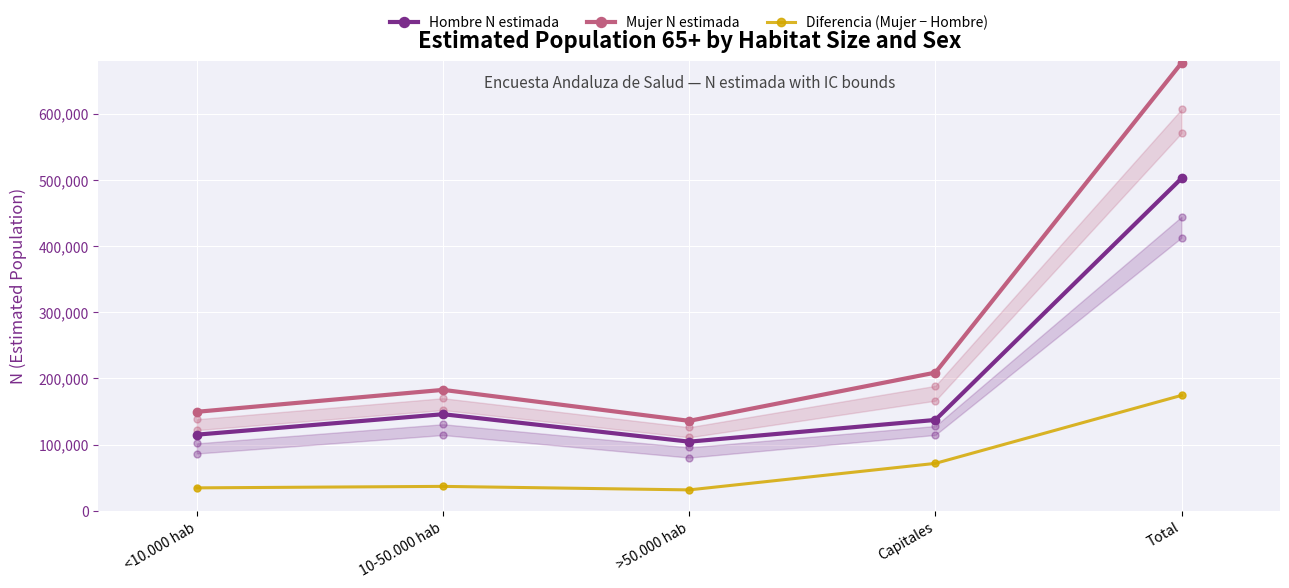

Reading left to right, transcribe all the data shown in this chart.

Hombre N estimada: 114989	145889	104371	137217	502466
Mujer N estimada: 149535	182680	135850	208777	676842
Diferencia (Mujer − Hombre): 34546	36791	31479	71560	174376